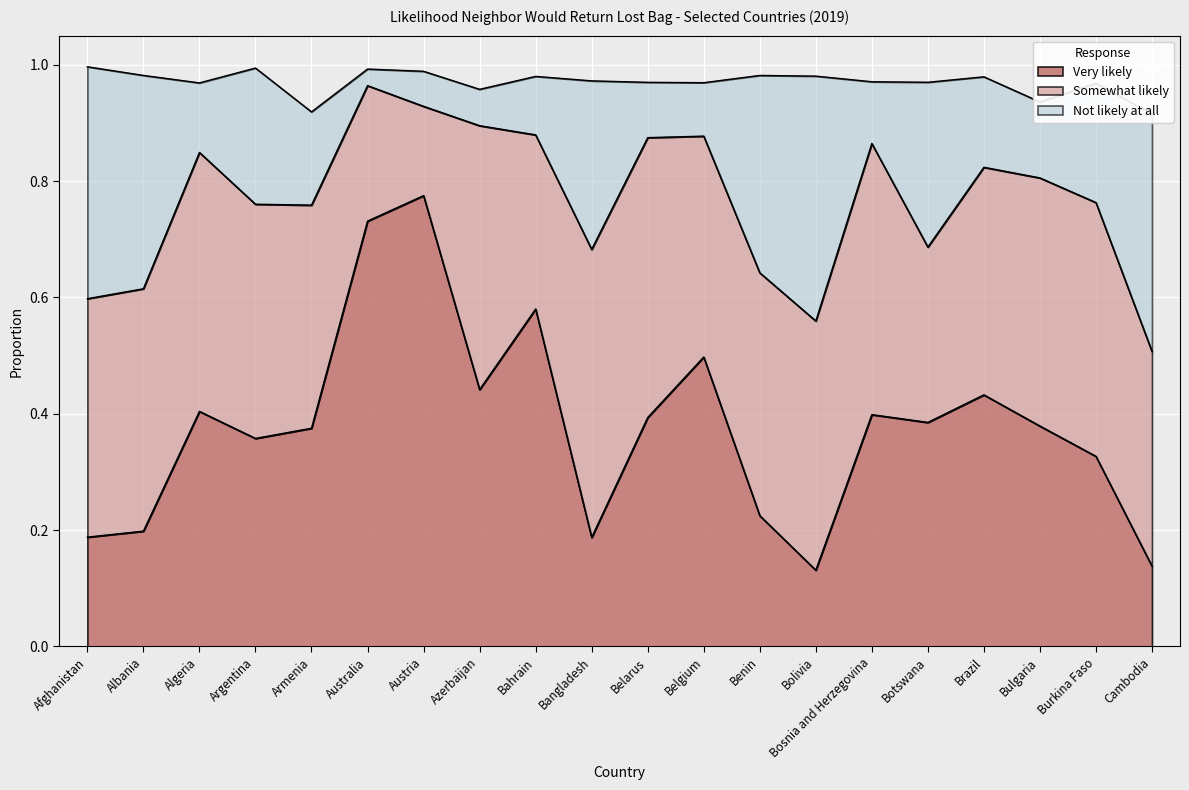

At how many categories does at least one series exceed 0?

20